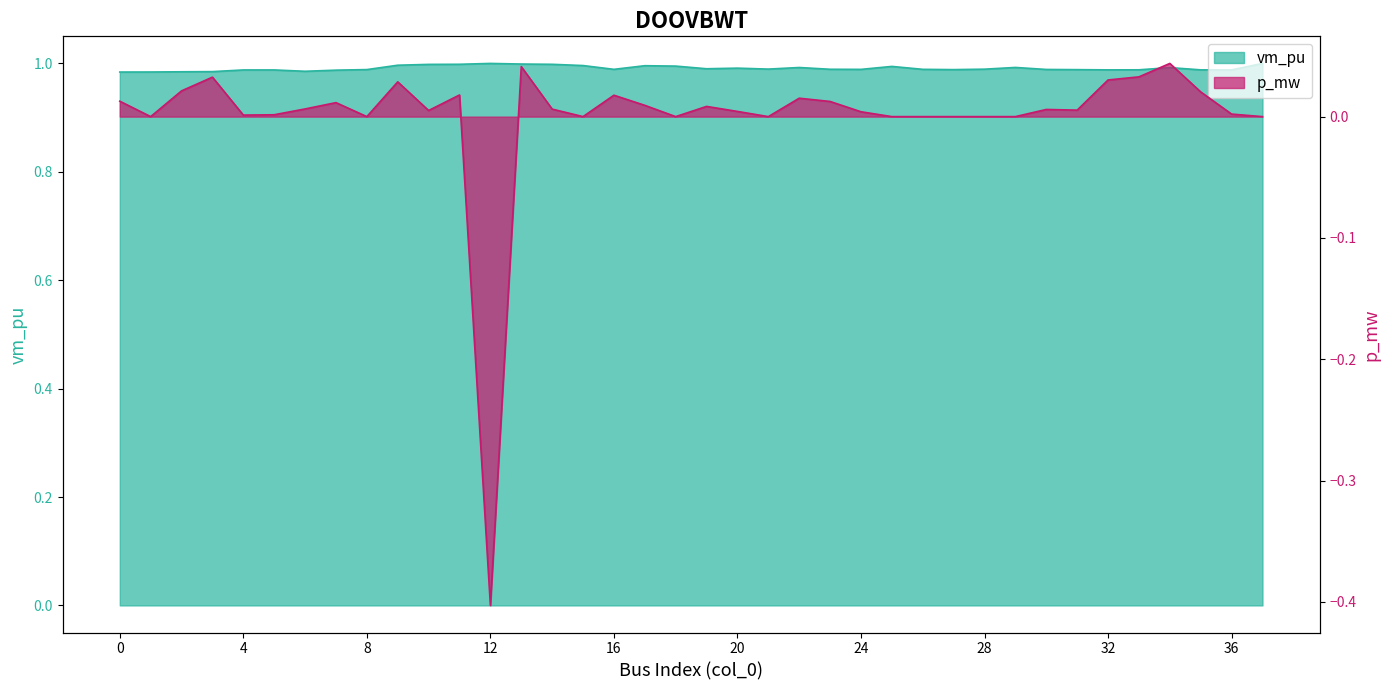

The value of p_mw at 35 is 0.0. True or false?

True